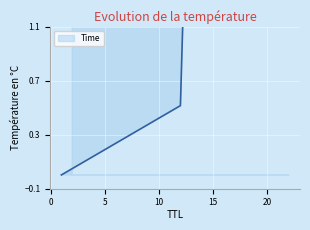

Reading right to left, list all the values displayed in this chart.

2=30.0	22=28.6	12=0.5	1=0.0